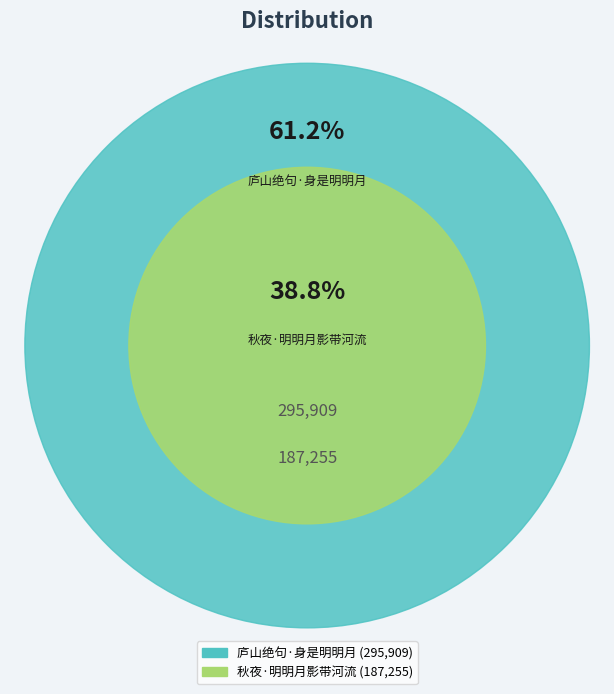

The 庐山绝句·身是明明月 slice represents 69% of the pie. True or false?

False